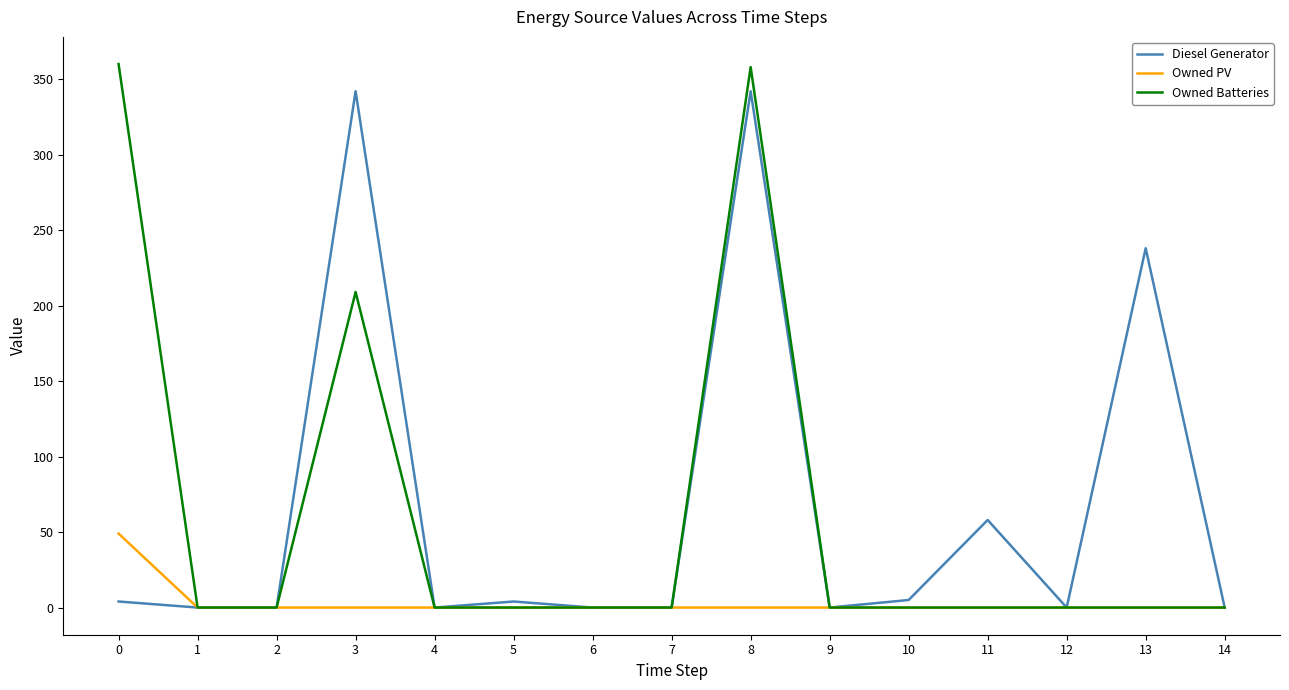

How many lines are shown in the chart?

3